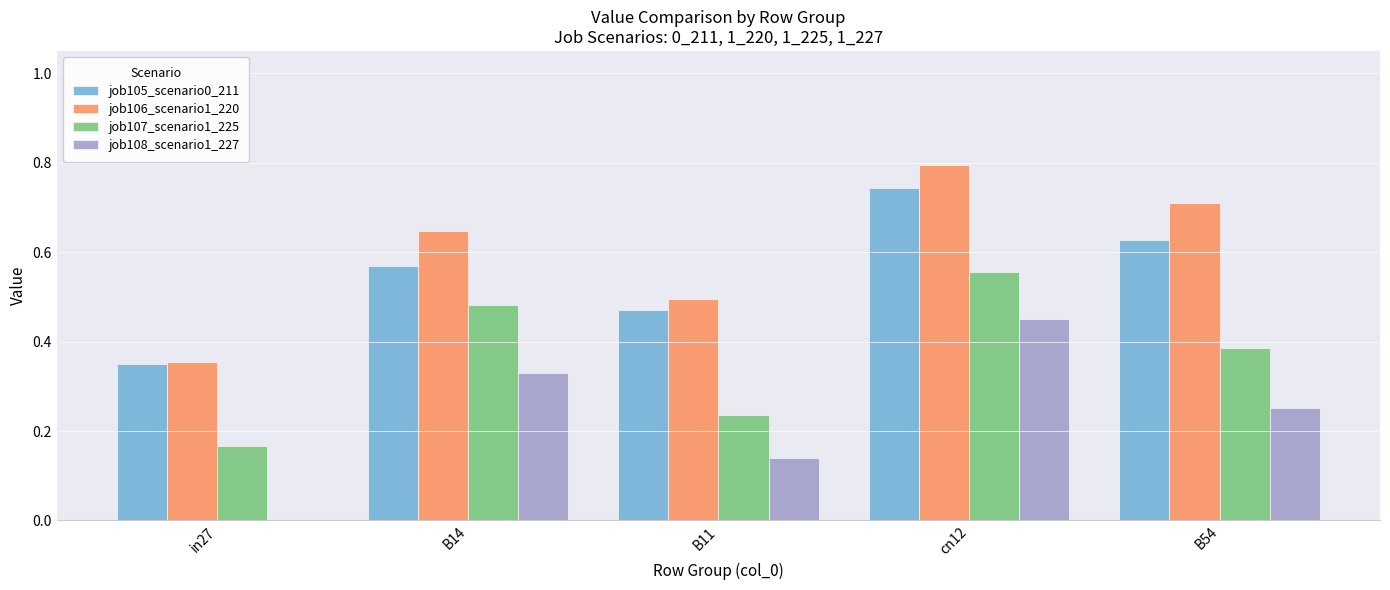

Is the value of job106_scenario1_220 at B11 greater than the value of job105_scenario0_211 at B11?

Yes